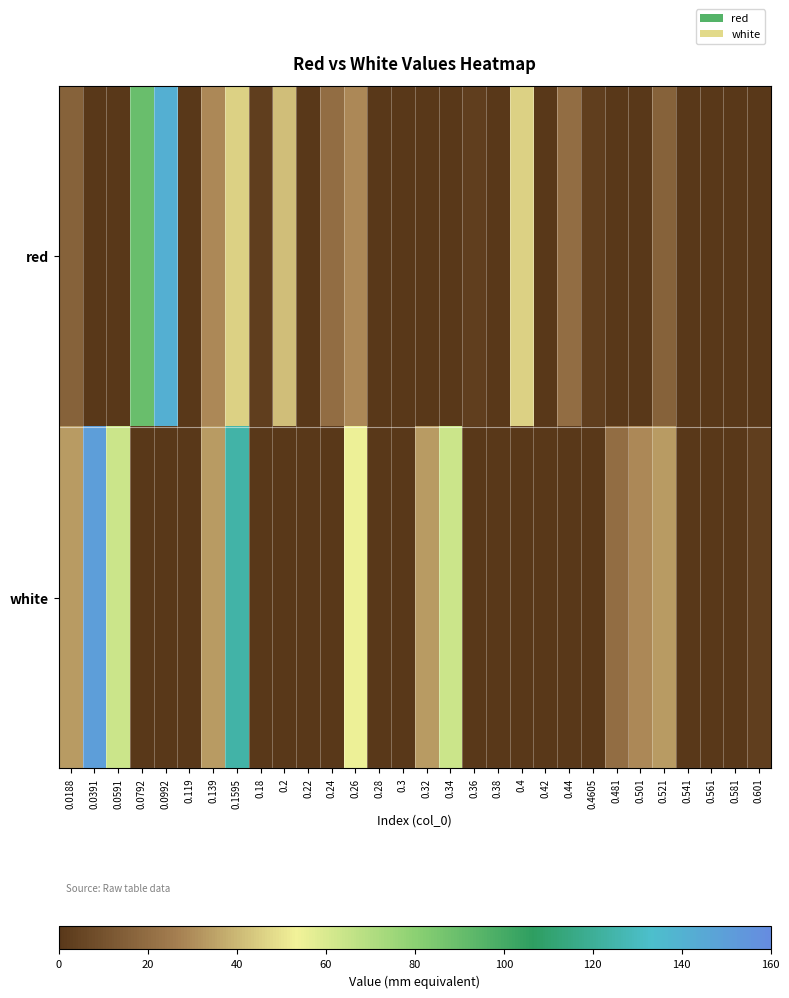

What is the total value across all series at 0.0792?

89.5